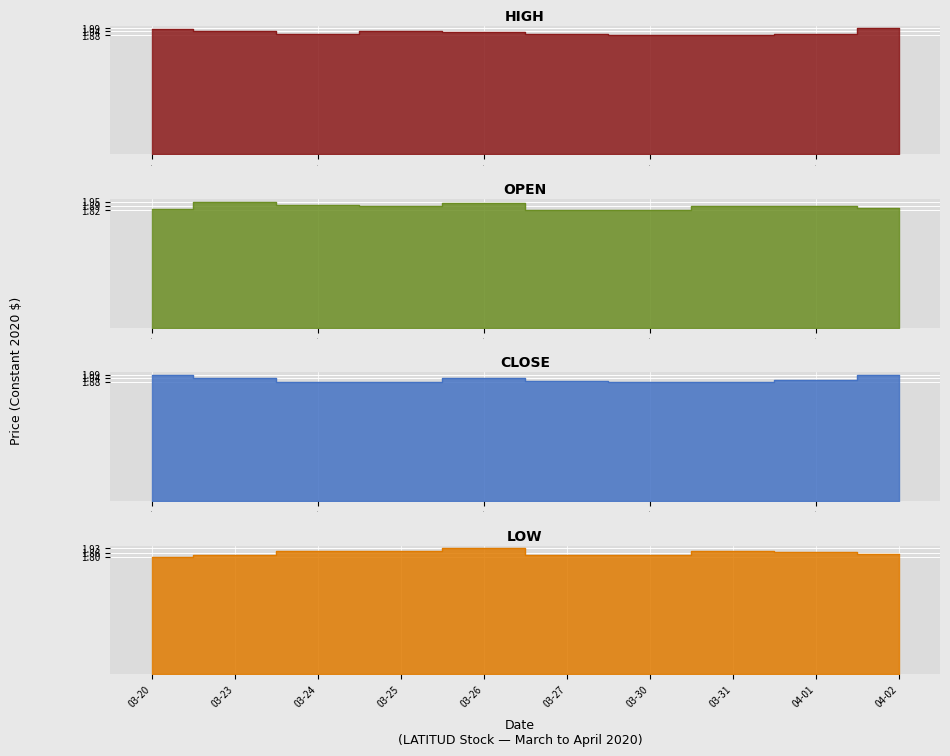

What are all the series names shown in the legend?

high, open, close, low